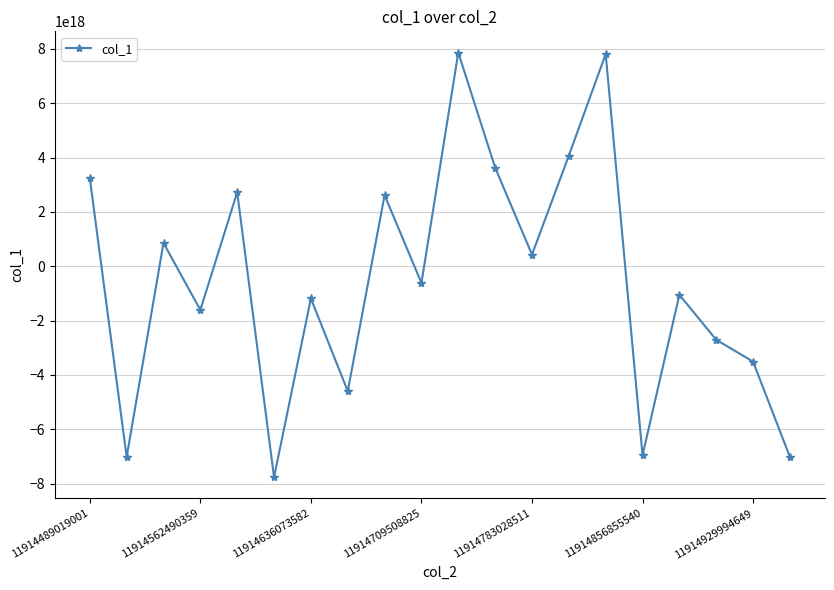

How many points are lower than both their immediate neighbors (excluding endpoints)?

7